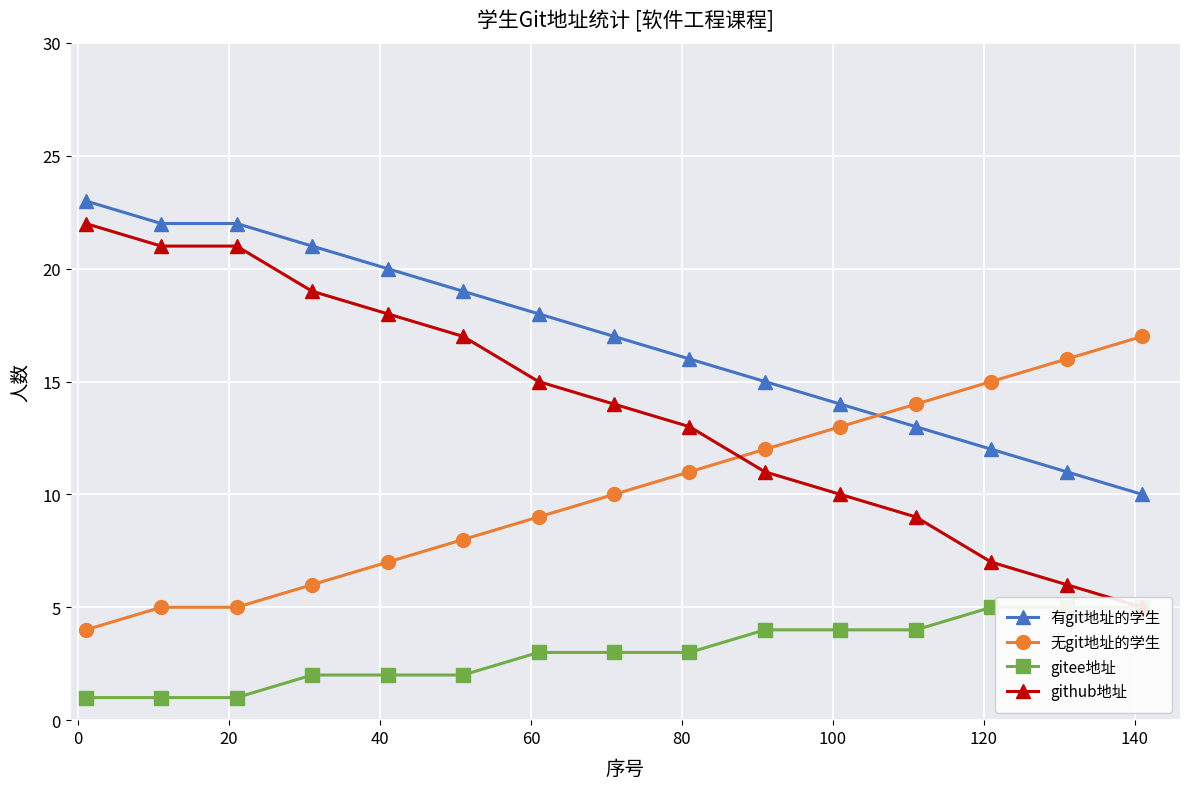

True or false: 无git地址的学生 has more than 2 points higher than both neighbors.

False